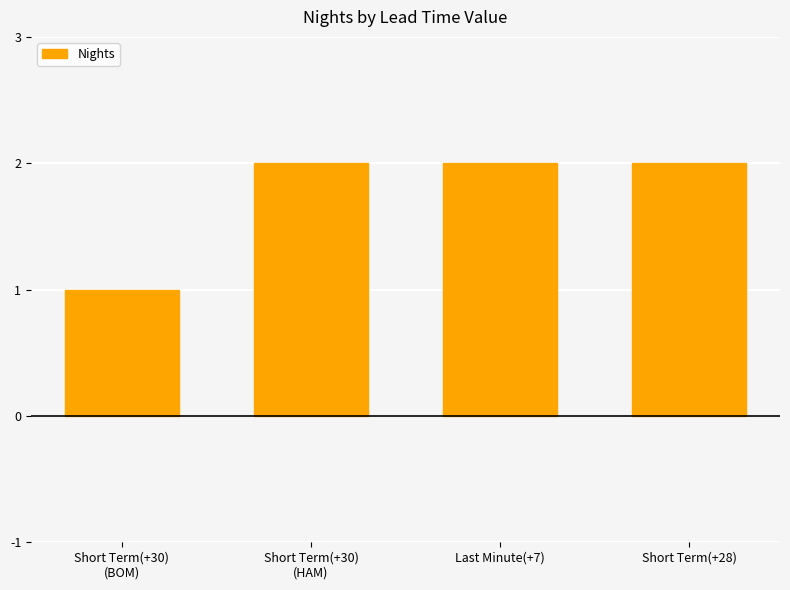

What is the change in value from Short Term(+30)
(BOM) to Short Term(+28)?

+1